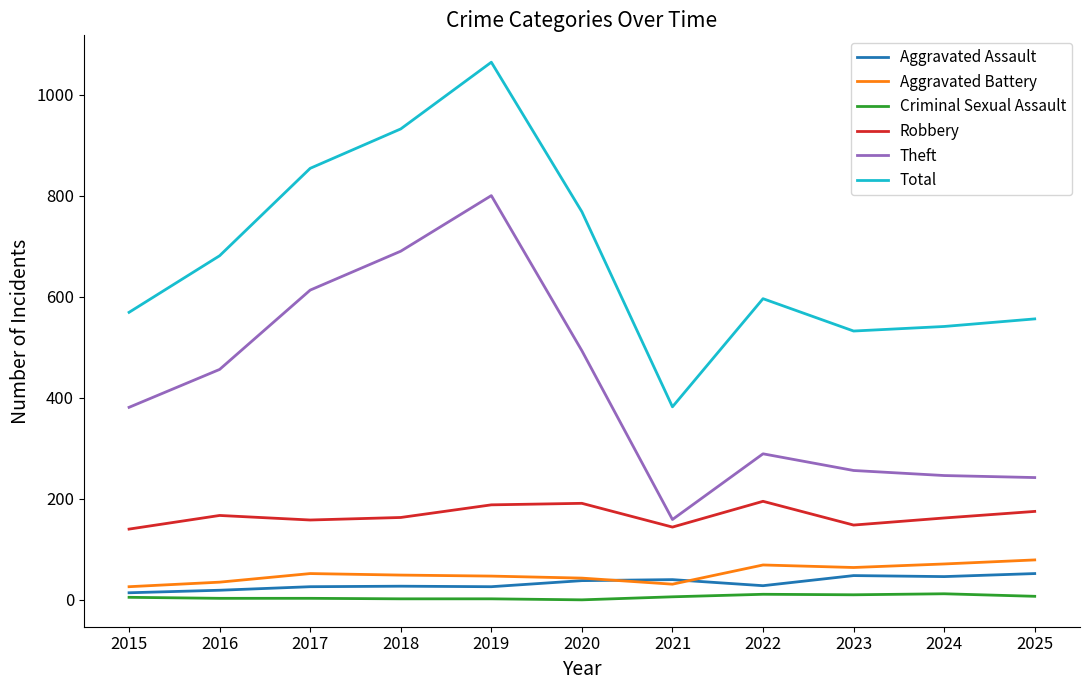

Which series has the largest total across all categories?

Total